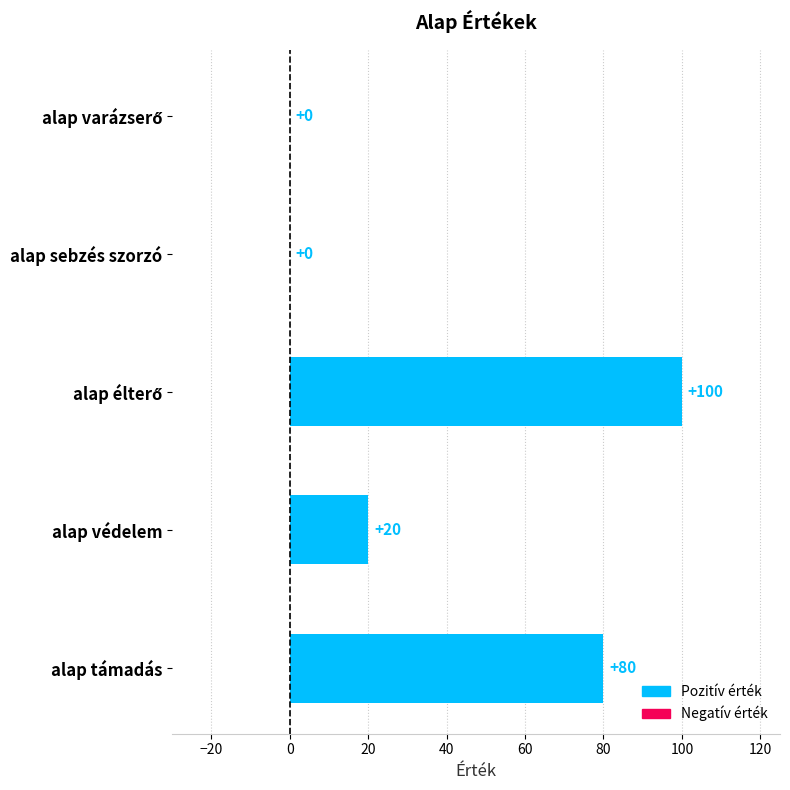

Are the bars horizontal?

Yes